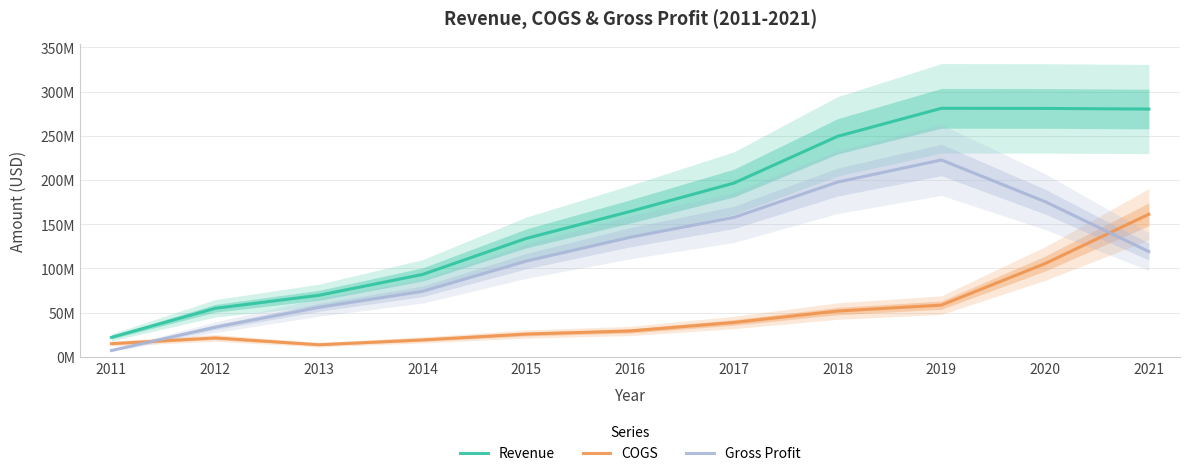

Is it true that Revenue equals 133932500 at 2015?

True